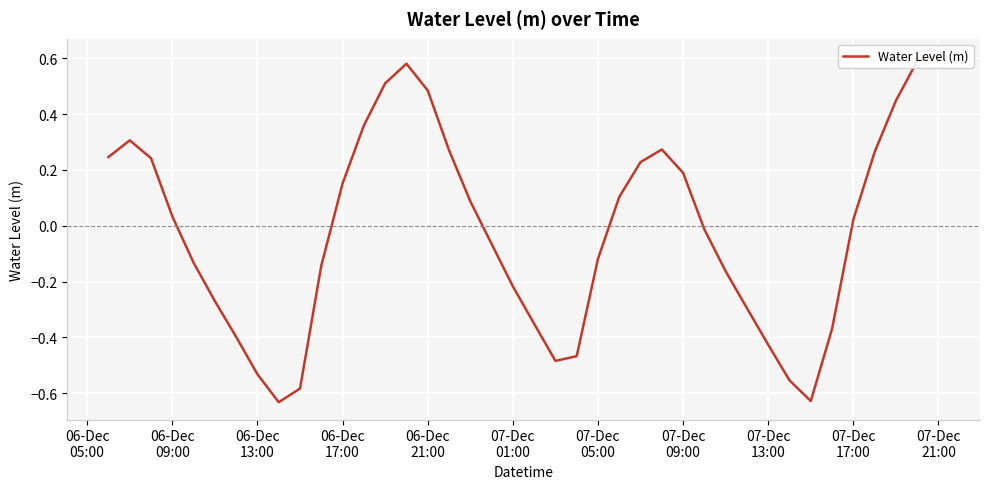

The value at 06-Dec 17:00 is 0.2. True or false?

False